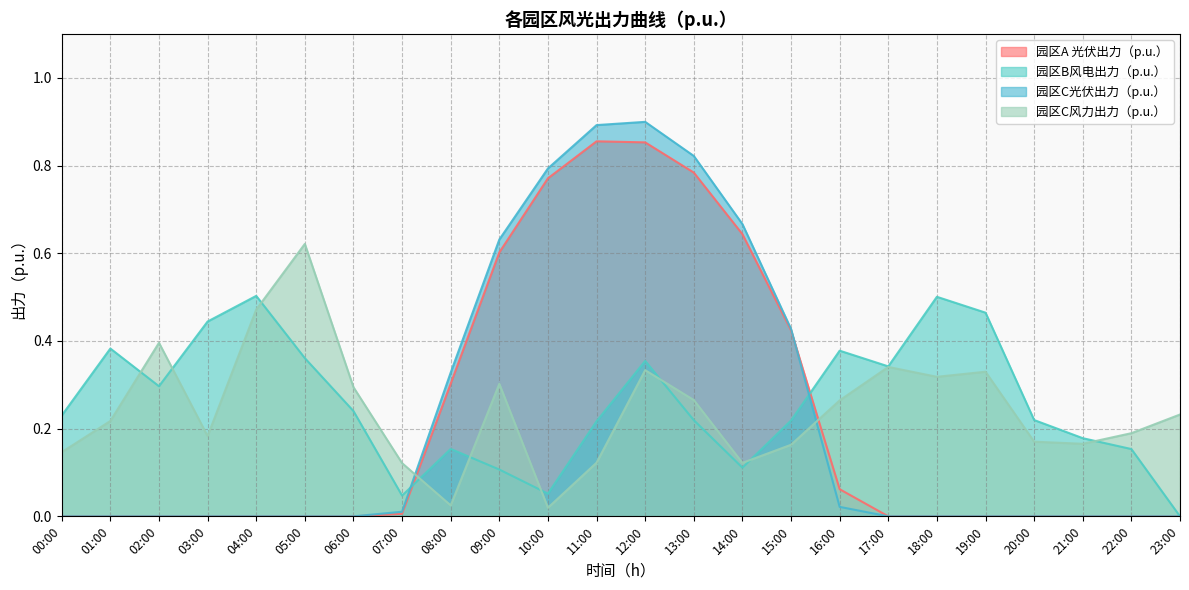

How many interior local valleys does the 园区B风电出力（p.u.） series have?

5